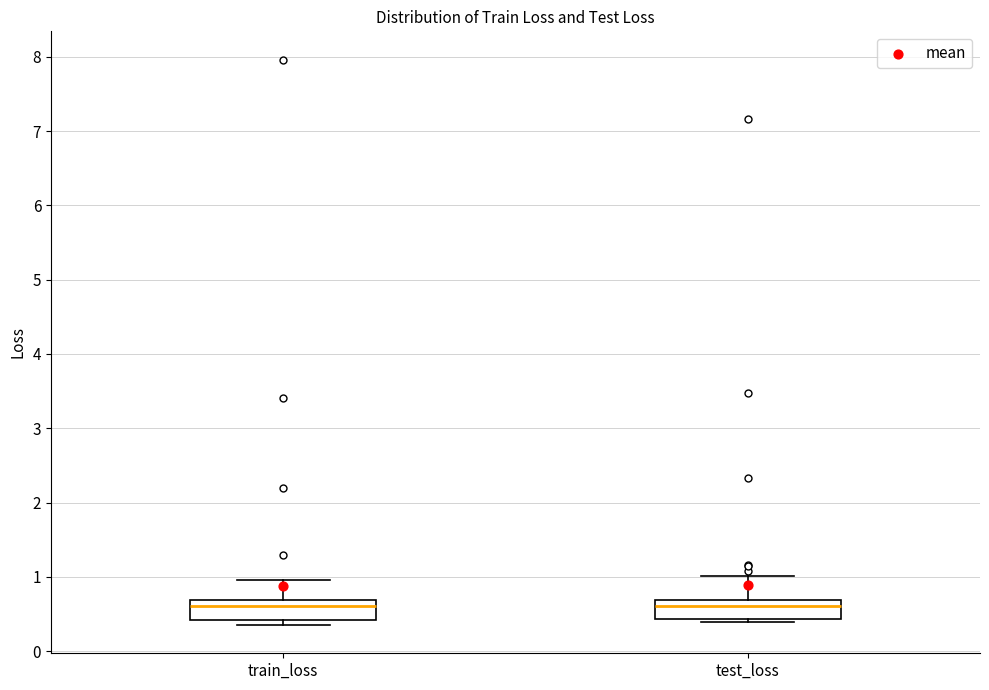

Where does the median line of the box for train_loss sit on the y-axis? The values are not printed on the chart, so give them approximately, as read against the axis.

0.6